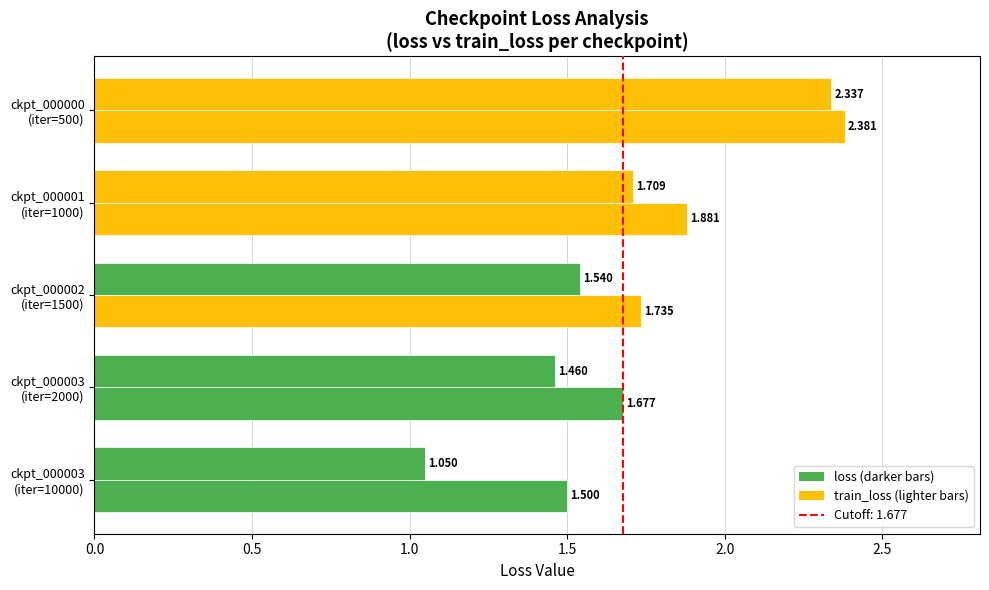

How many categories are shown in the chart?

5